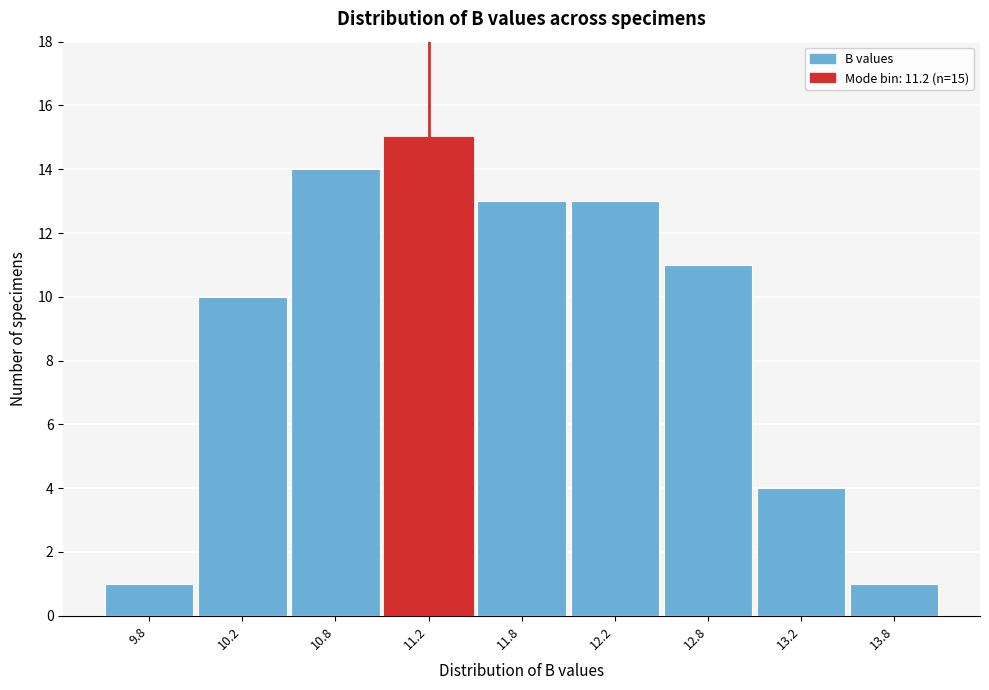

Reading left to right, what are all the values shown in this chart?

9.8=1	10.2=10	10.8=14	11.2=15	11.8=13	12.2=13	12.8=11	13.2=4	13.8=1